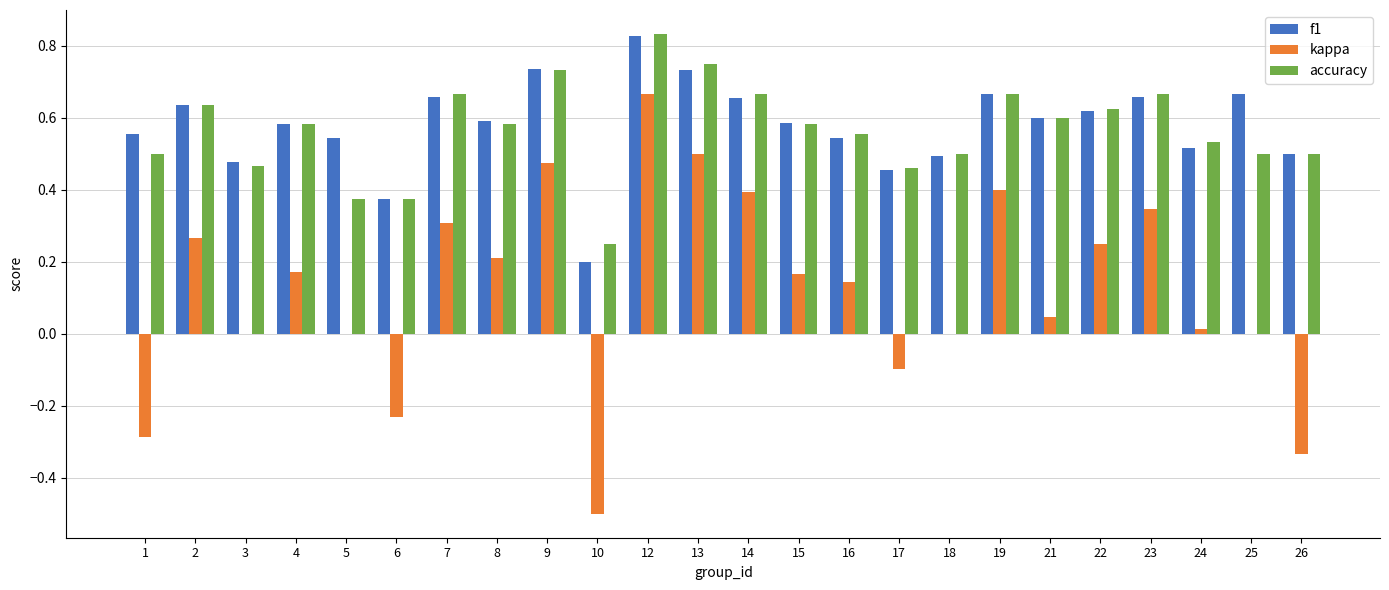

At which category does the chart reach its peak across all series?

12